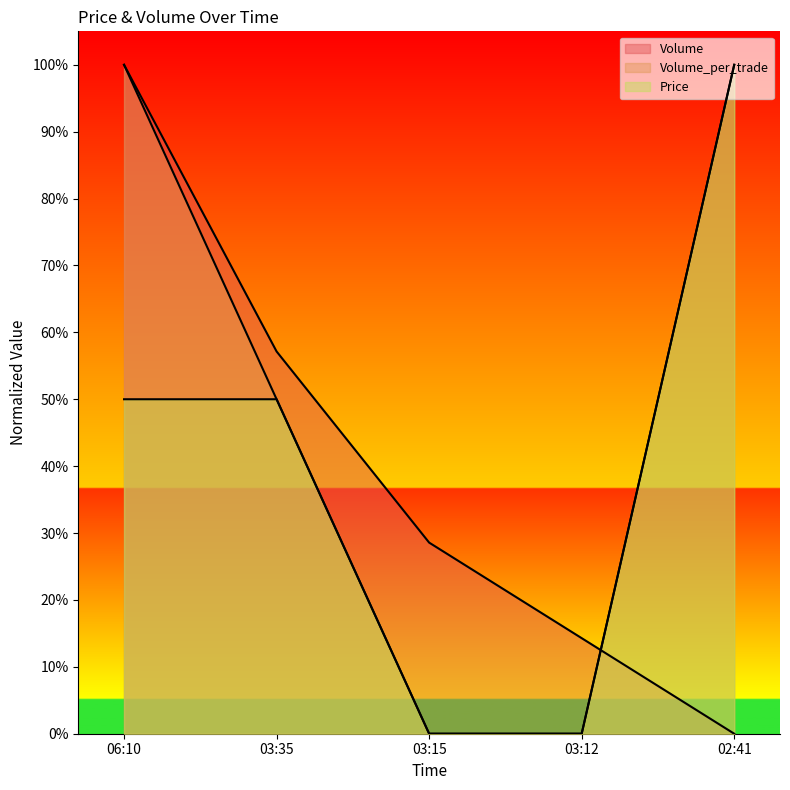

What is the difference between the maximum and minimum values in the Volume_per_trade series?

1.0